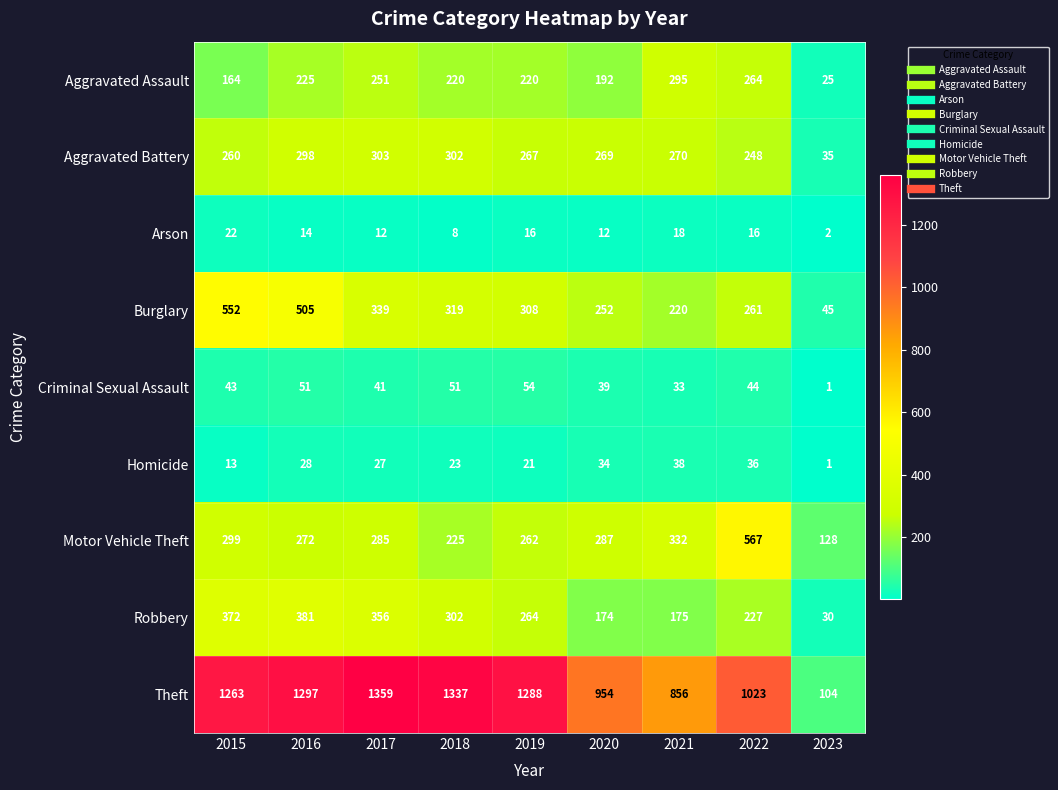

At how many categories does at least one series exceed 747?

8